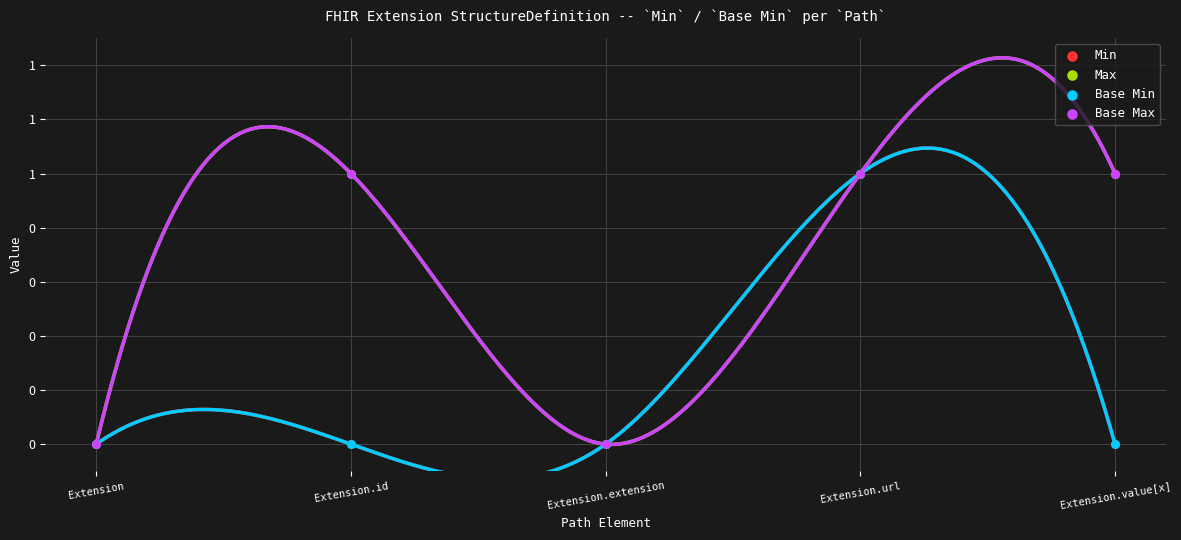

Which series reaches the maximum Y coordinate?

Min